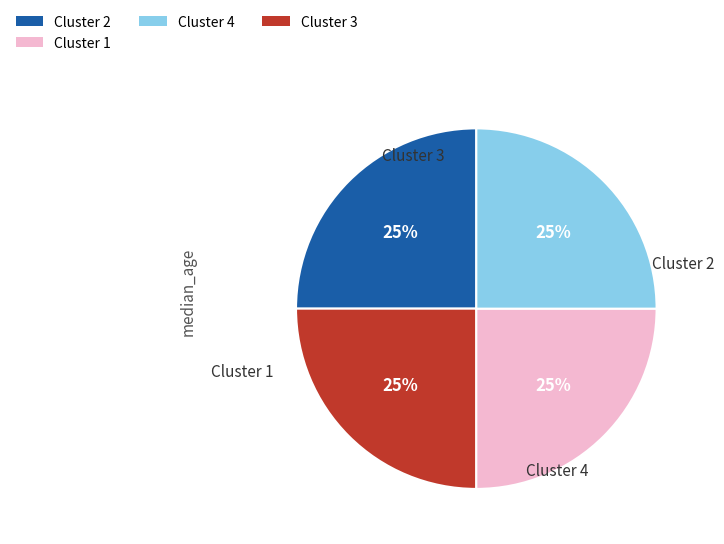

To the nearest percent, what is the average slice percentage?

25%